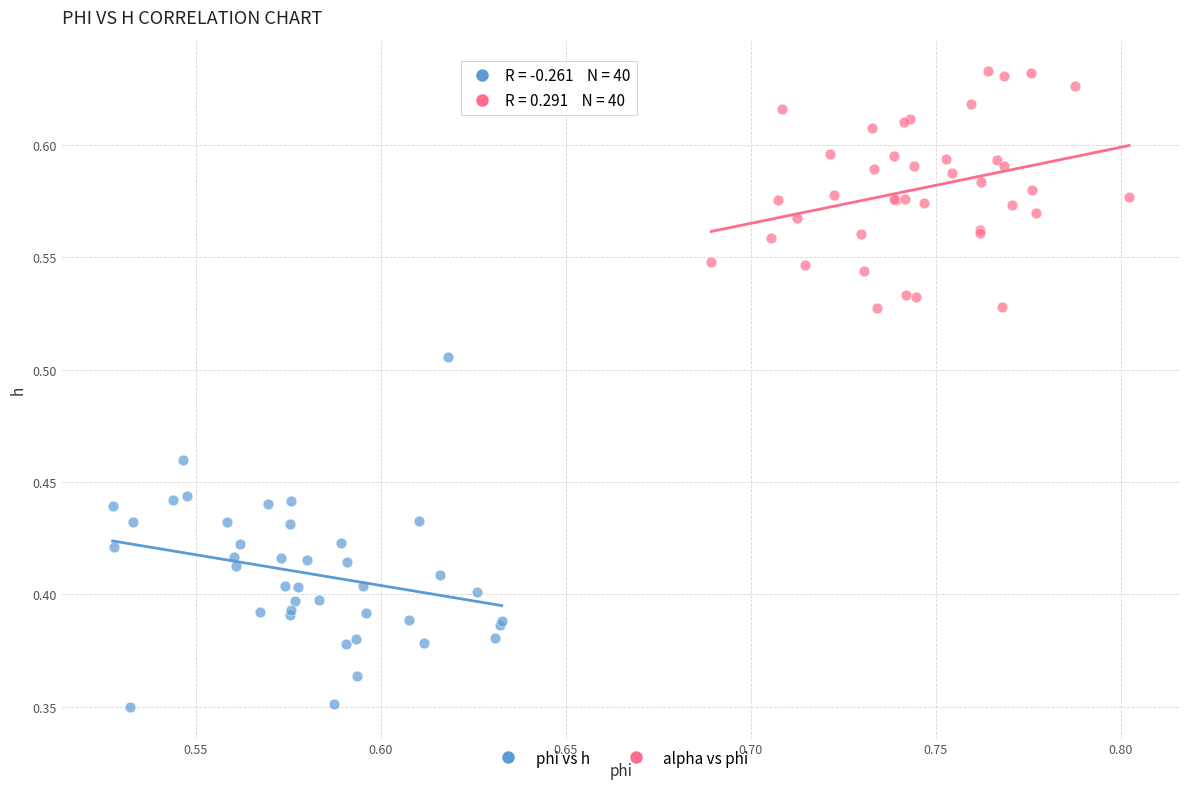

Which series has the widest spread of Y values?

phi vs h